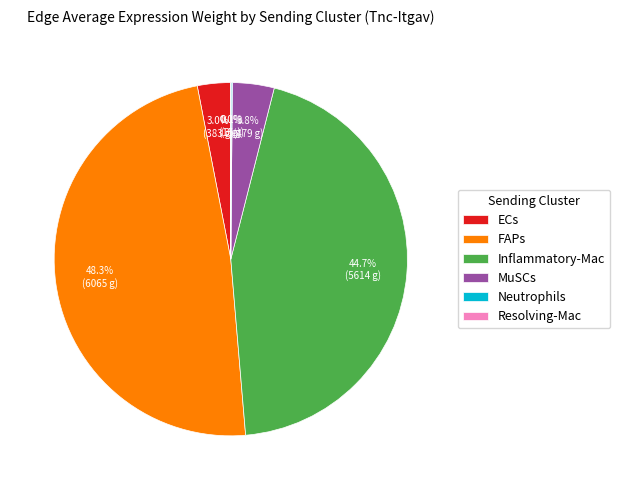

Which category has the biggest portion of the pie?

FAPs